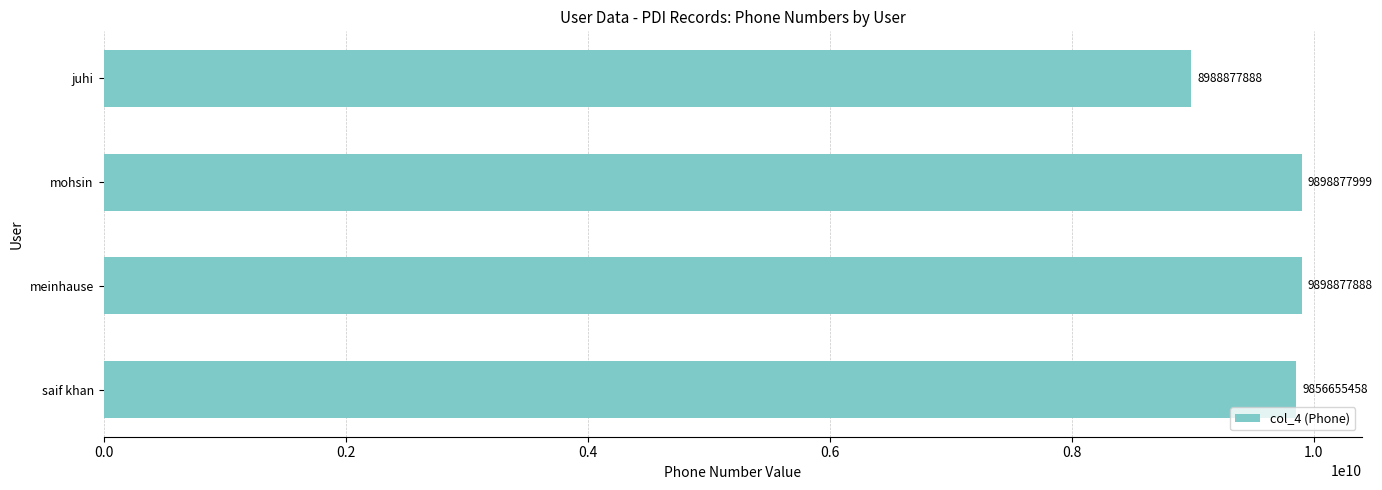

Approximately how many times larger is the value at mohsin compared to juhi?

1.1